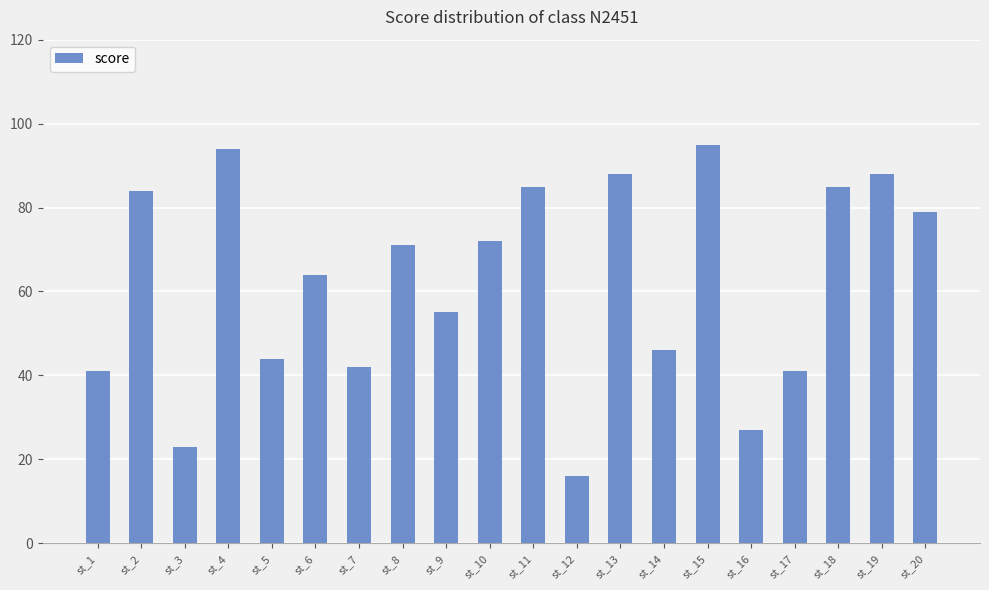

What is the greatest value displayed?

95